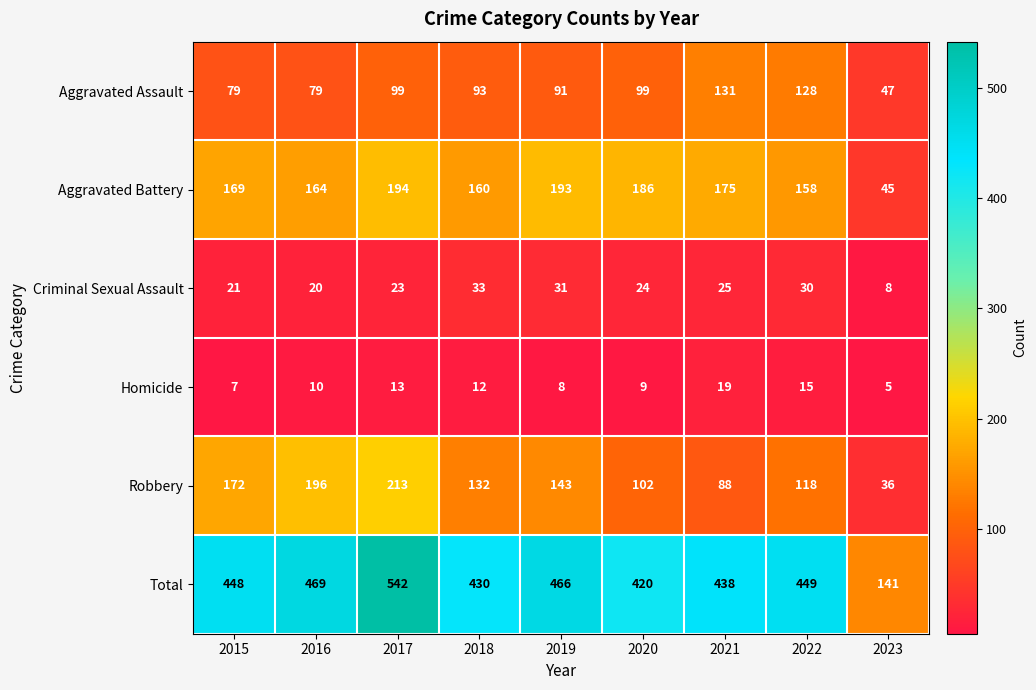

True or false: Aggravated Assault has a value of 72 at 2023.

False